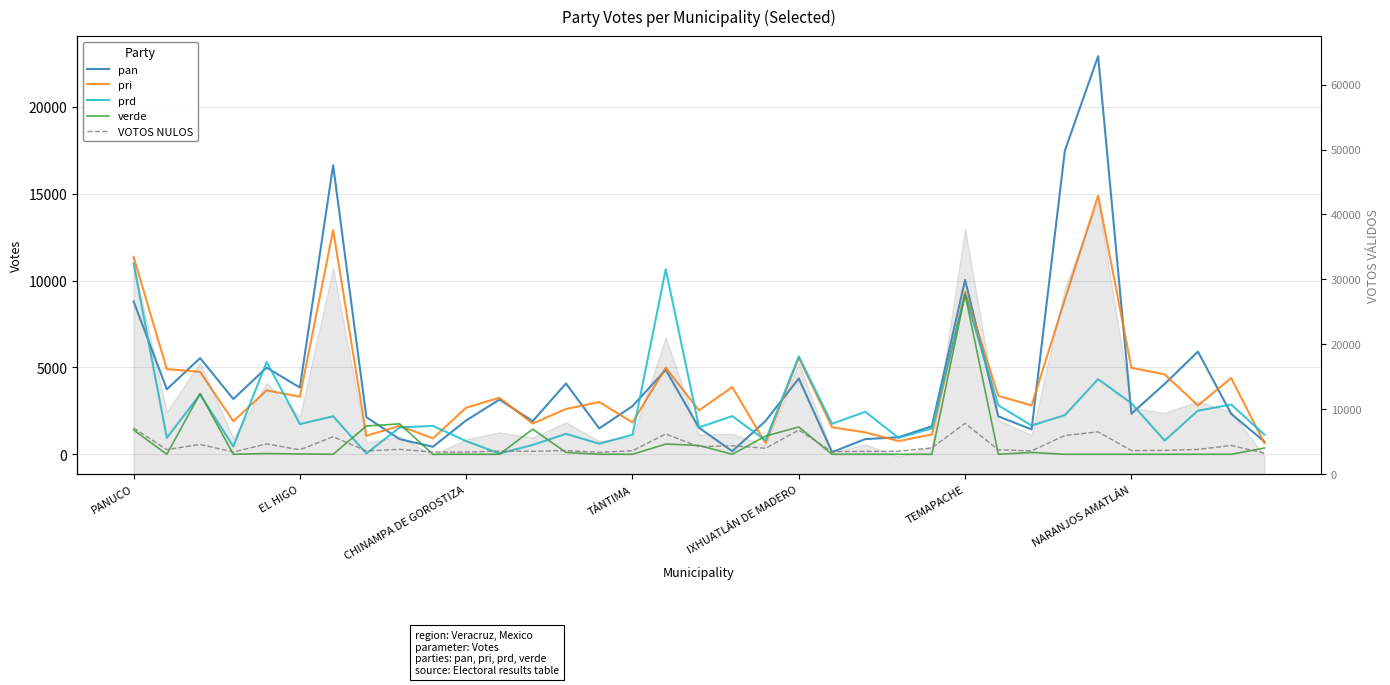

Which series has the widest spread of values?

pan